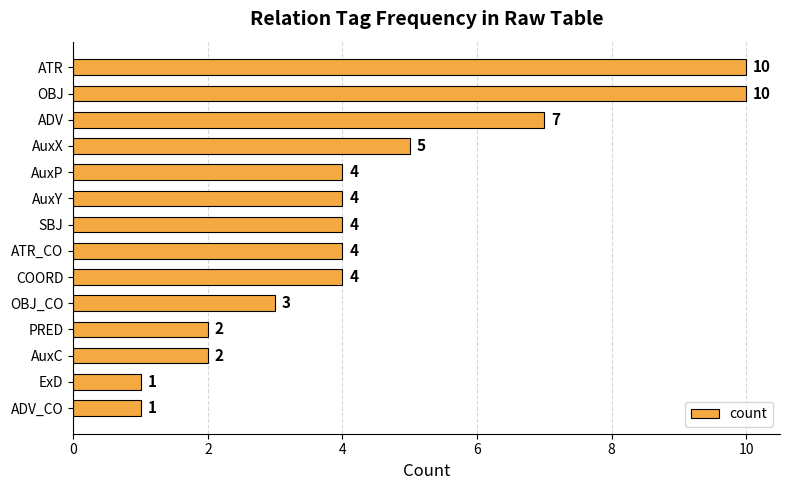

What is the greatest value displayed?

10